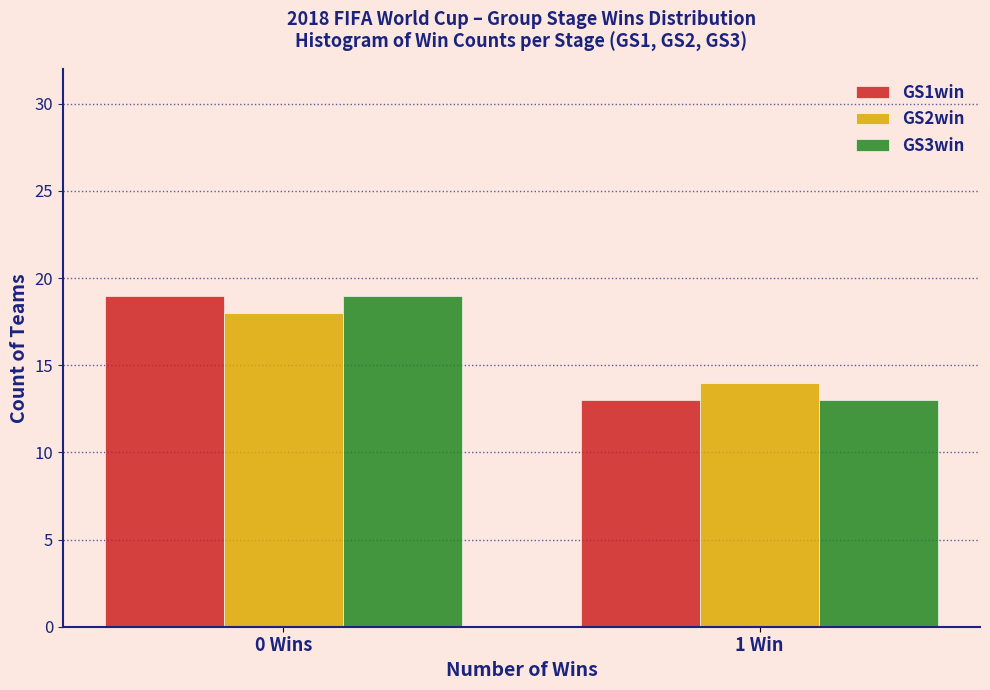

Reading right to left, what are all the values shown in this chart?

GS1win: 13	19
GS2win: 14	18
GS3win: 13	19